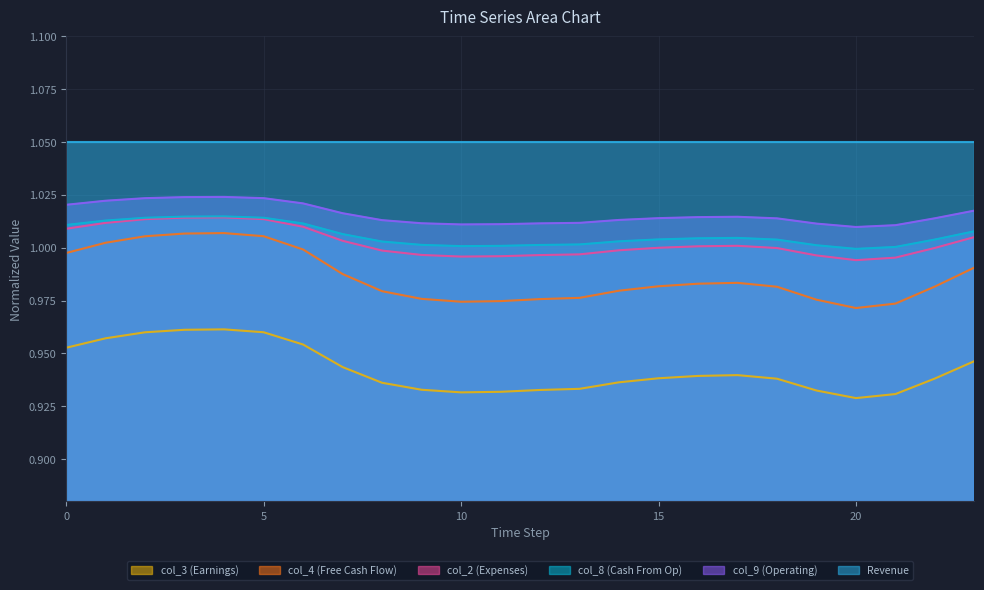

Reading right to left, list all the values displayed in this chart.

col_2: 23=1.0	22=1.0	21=1.0	20=1.0	19=1.0	18=1.0	17=1.0	16=1.0	15=1.0	14=1.0	13=1.0	12=1.0	11=1.0	10=1.0	9=1.0	8=1.0	7=1.0	6=1.0	5=1.0	4=1.0	3=1.0	2=1.0	1=1.0	0=1.0
col_3: 23=0.9	22=0.9	21=0.9	20=0.9	19=0.9	18=0.9	17=0.9	16=0.9	15=0.9	14=0.9	13=0.9	12=0.9	11=0.9	10=0.9	9=0.9	8=0.9	7=0.9	6=1.0	5=1.0	4=1.0	3=1.0	2=1.0	1=1.0	0=1.0
col_4: 23=1.0	22=1.0	21=1.0	20=1.0	19=1.0	18=1.0	17=1.0	16=1.0	15=1.0	14=1.0	13=1.0	12=1.0	11=1.0	10=1.0	9=1.0	8=1.0	7=1.0	6=1.0	5=1.0	4=1.0	3=1.0	2=1.0	1=1.0	0=1.0
col_8: 23=1.0	22=1.0	21=1.0	20=1.0	19=1.0	18=1.0	17=1.0	16=1.0	15=1.0	14=1.0	13=1.0	12=1.0	11=1.0	10=1.0	9=1.0	8=1.0	7=1.0	6=1.0	5=1.0	4=1.0	3=1.0	2=1.0	1=1.0	0=1.0
col_9: 23=1.0	22=1.0	21=1.0	20=1.0	19=1.0	18=1.0	17=1.0	16=1.0	15=1.0	14=1.0	13=1.0	12=1.0	11=1.0	10=1.0	9=1.0	8=1.0	7=1.0	6=1.0	5=1.0	4=1.0	3=1.0	2=1.0	1=1.0	0=1.0